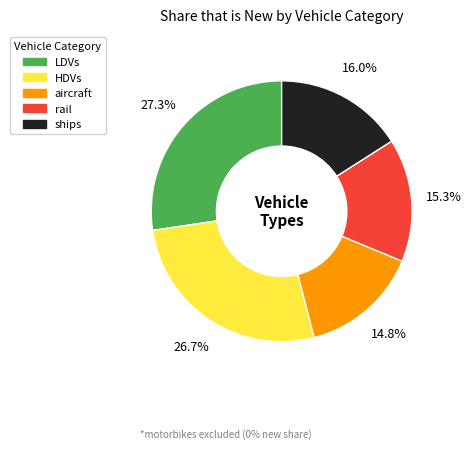

Is there a majority slice in this chart?

No